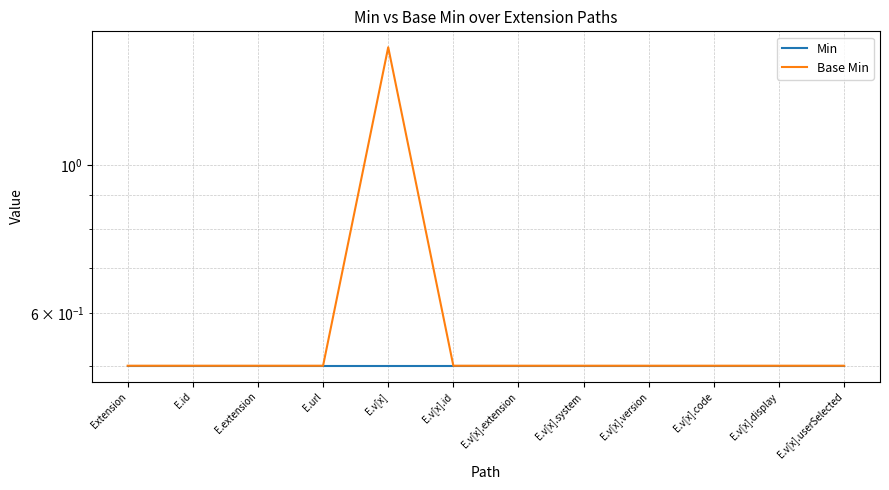

At which category does the chart reach its minimum across all series?

Extension